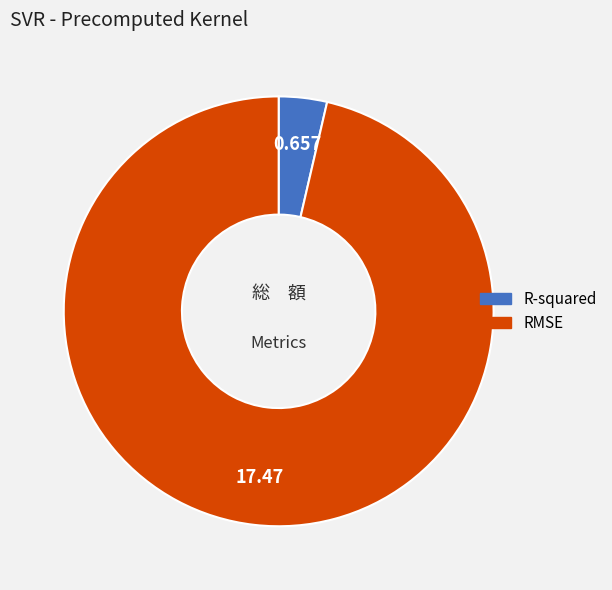

Combined, do R-squared and RMSE account for over 50%?

Yes